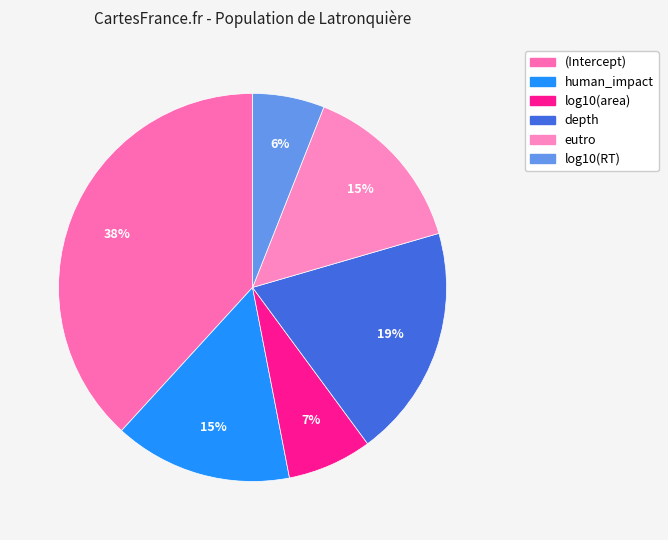

True or false: eutro accounts for 9% of the total.

False